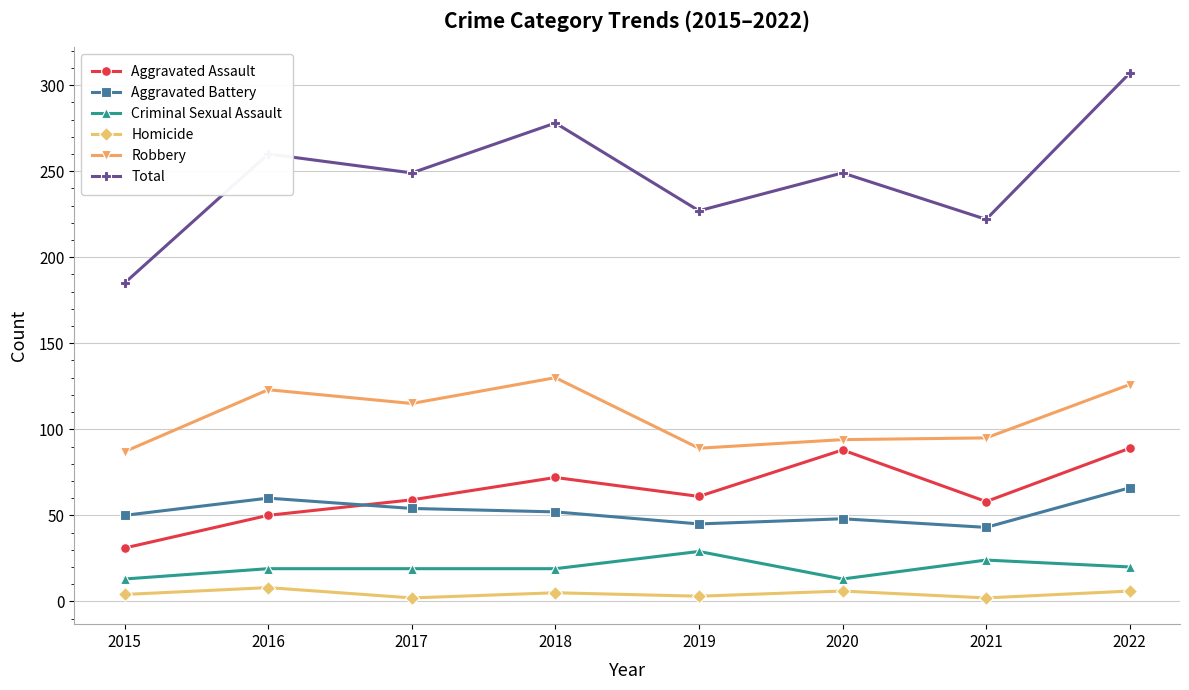

Which series has the largest range (max minus min)?

Total